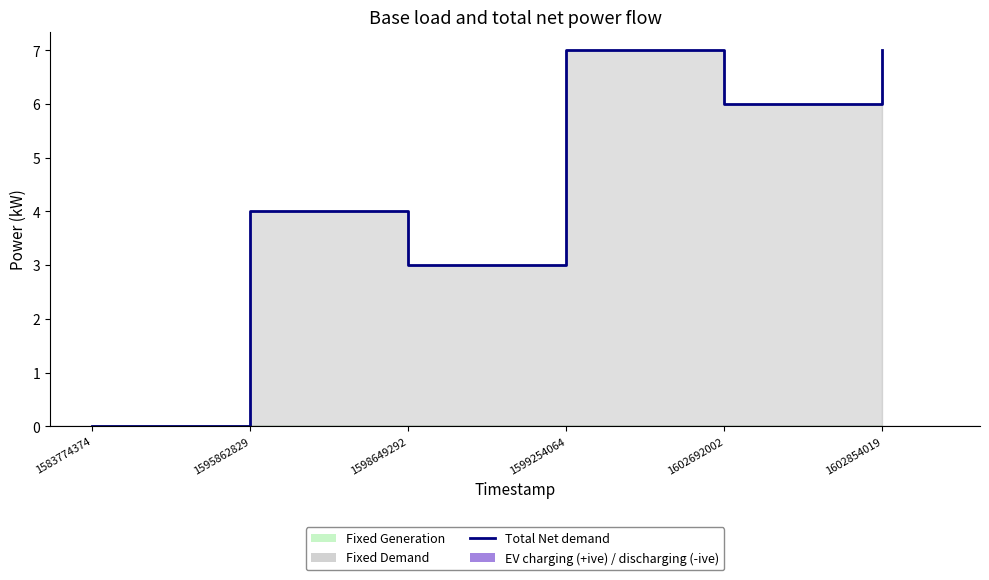

Which series changed the most between 1583774374 and 1599254064?

col_1 (line)